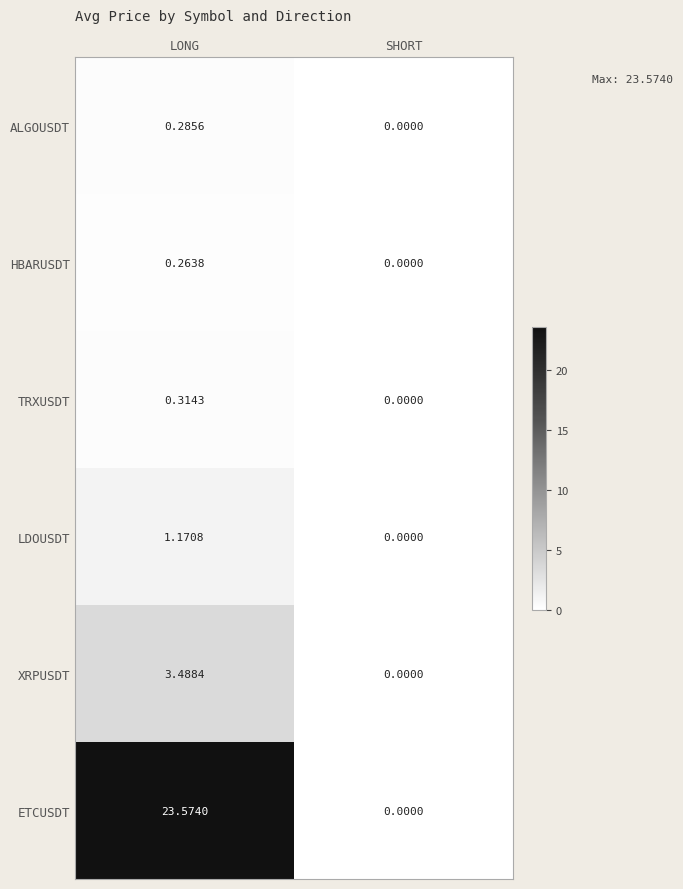

Which series has the largest range (max minus min)?

ETCUSDT